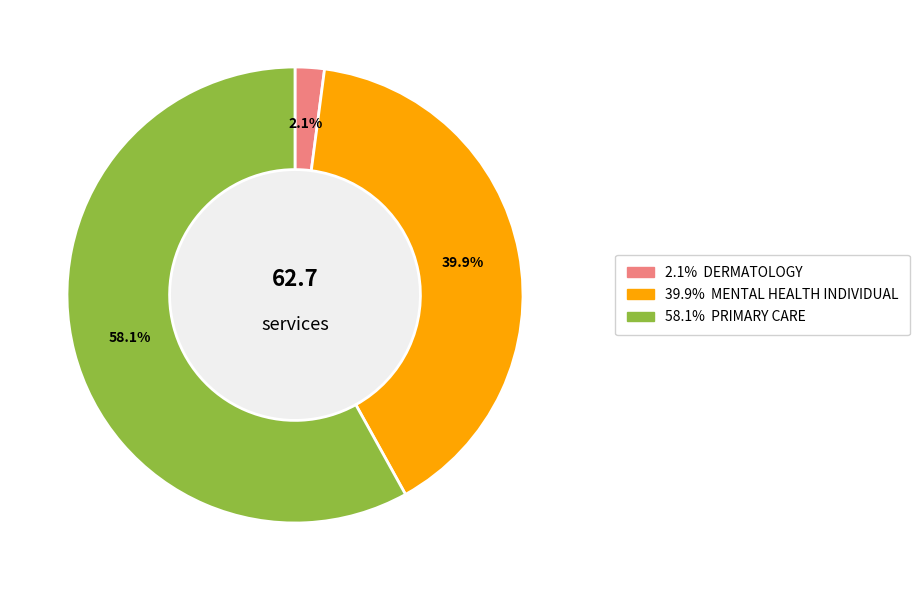

Is there a majority slice in this chart?

Yes